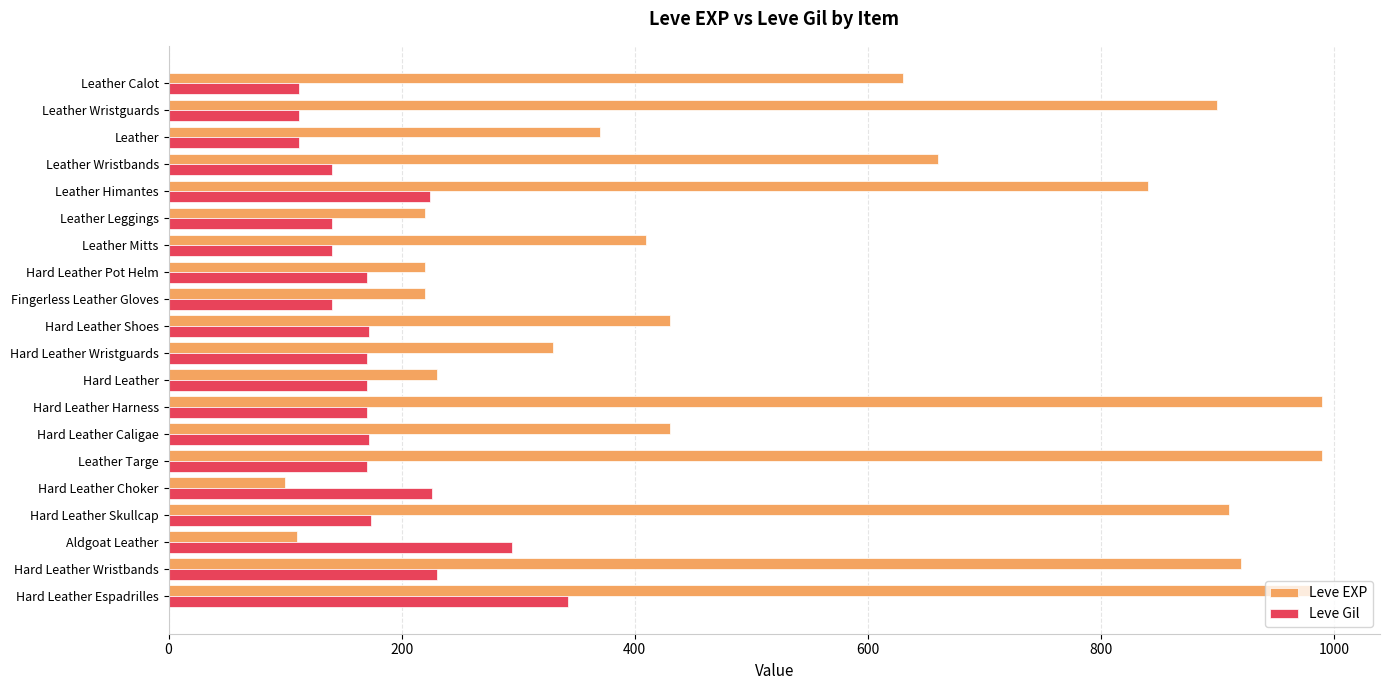

Is the value of Leve Gil at Hard Leather Wristguards greater than the value of Leve EXP at Leather Himantes?

No